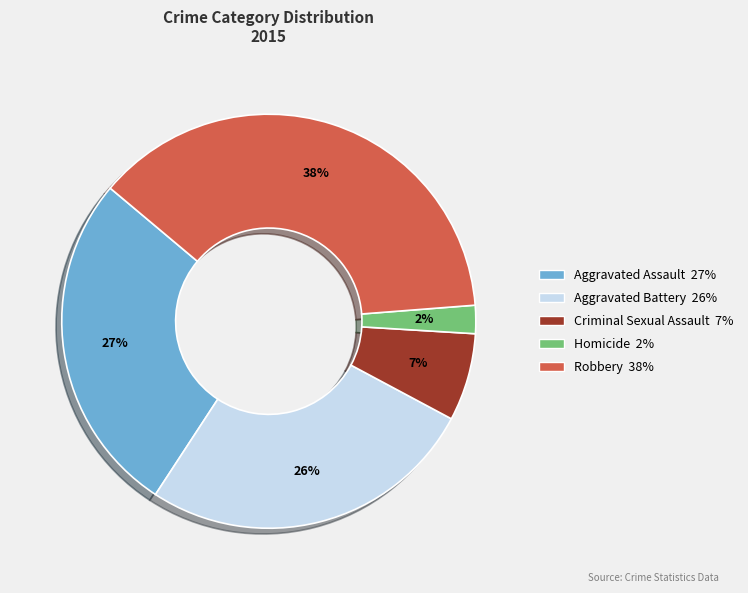

What is the largest slice in the pie chart?

Robbery